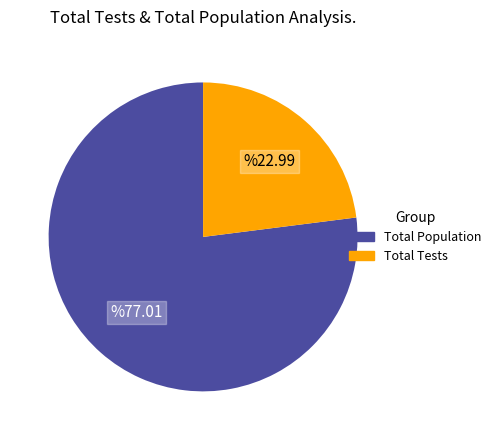

Is there any slice that represents more than half of the pie?

Yes